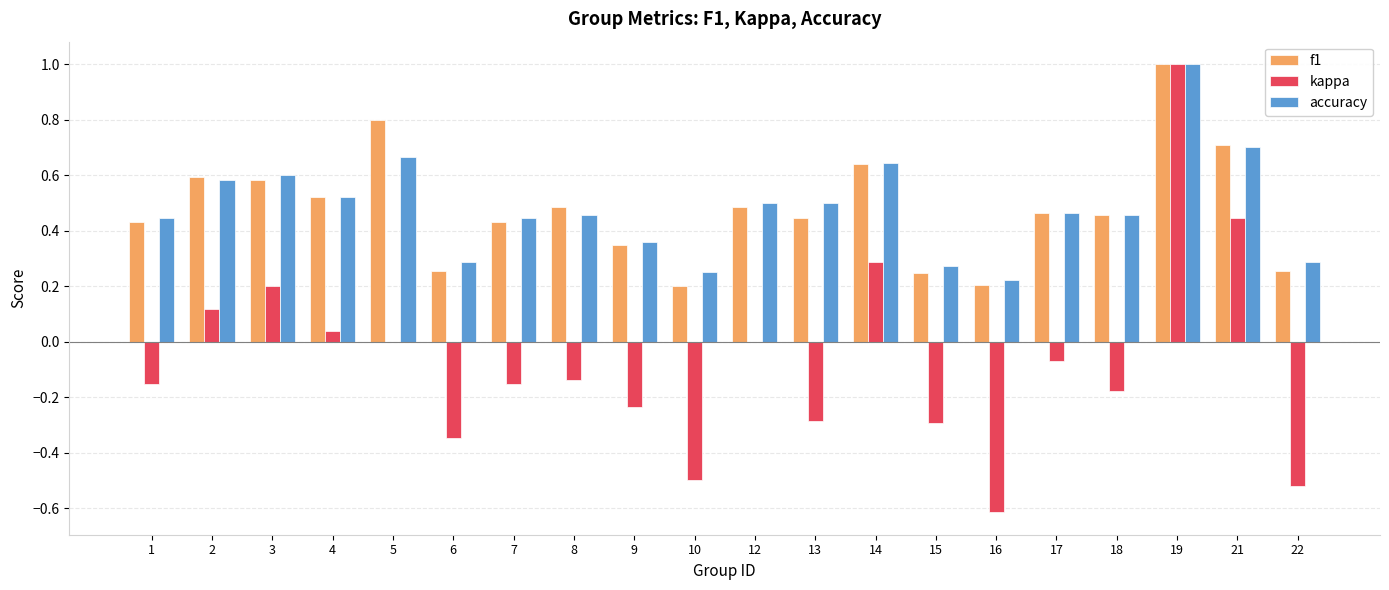

What is the maximum value for accuracy?

1.0